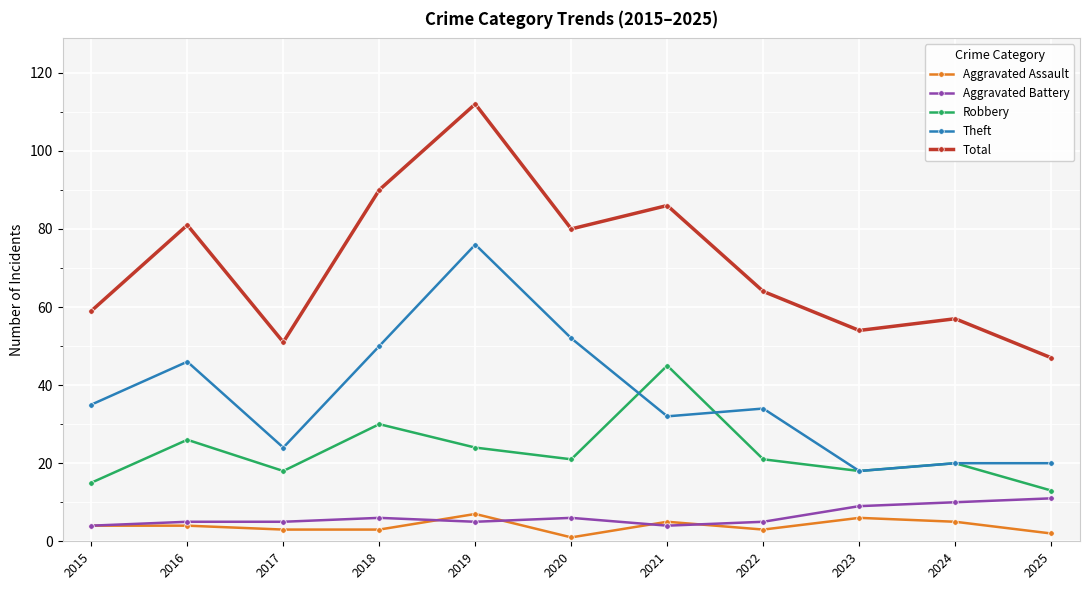

How many data points in Aggravated Assault are less than 4?

5